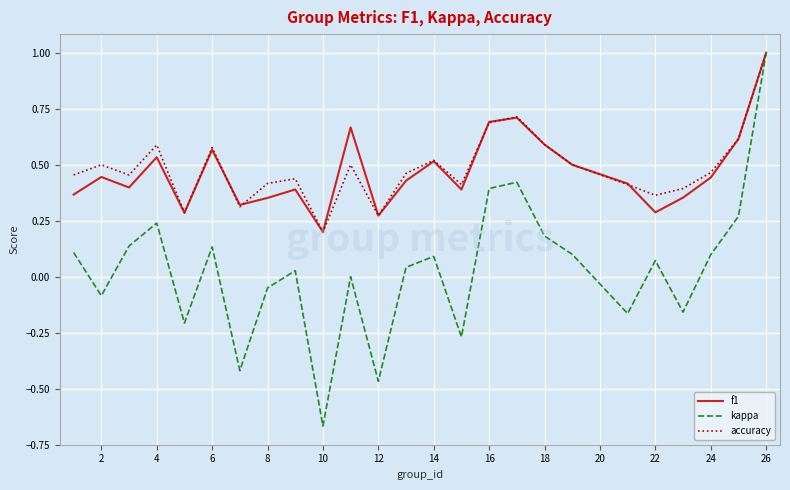

What is the highest value of the kappa series?

1.0